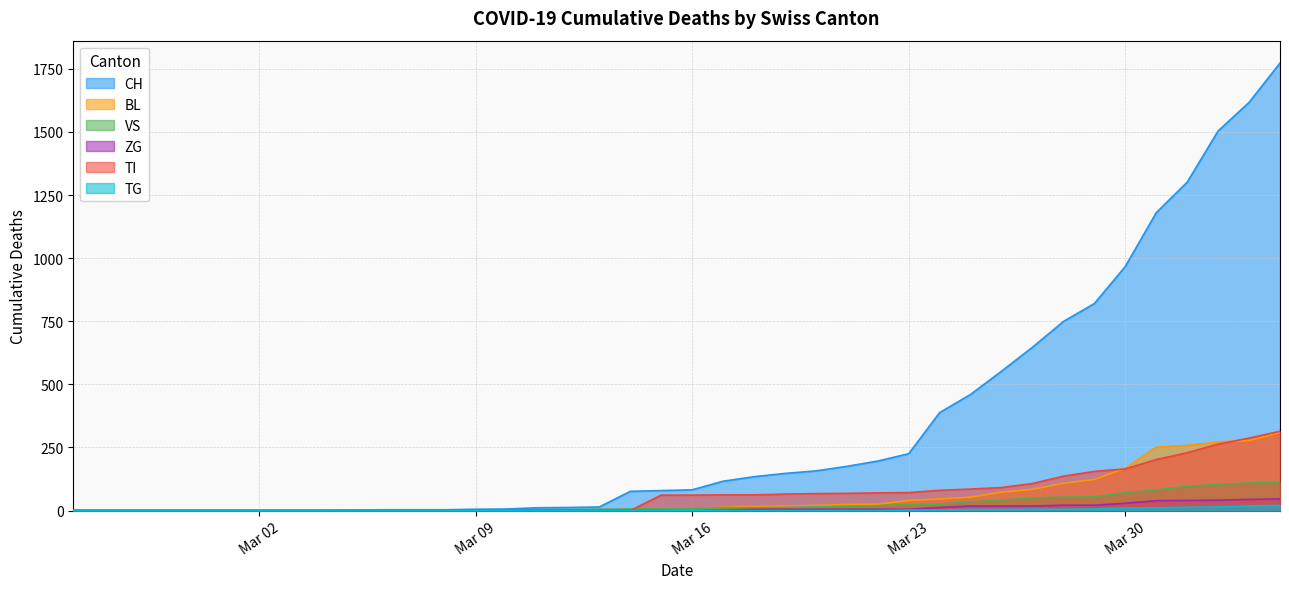

What is the maximum value for TI?

314